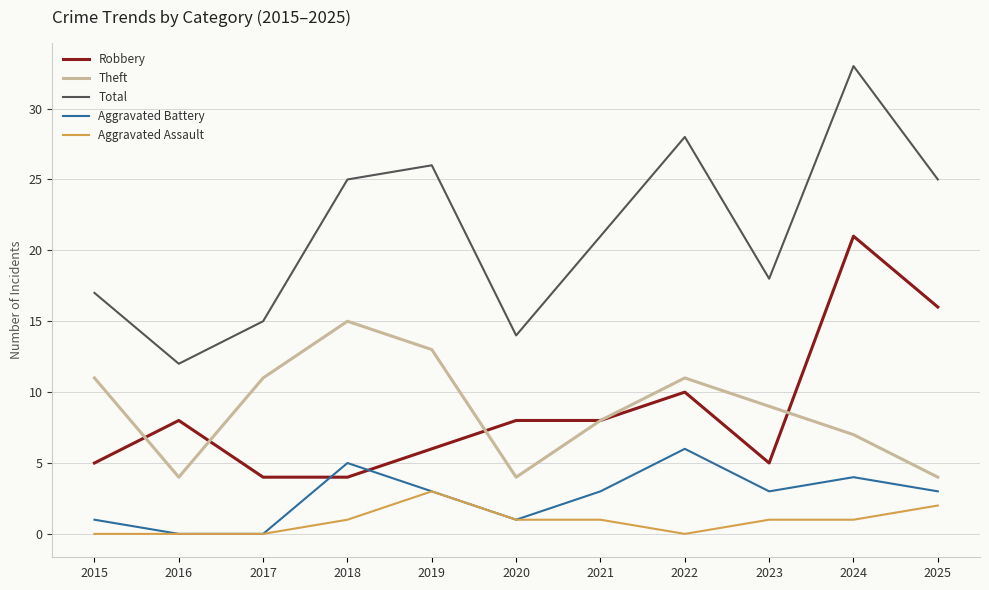

What are all the series names shown in the legend?

Robbery, Theft, Total, Aggravated Battery, Aggravated Assault